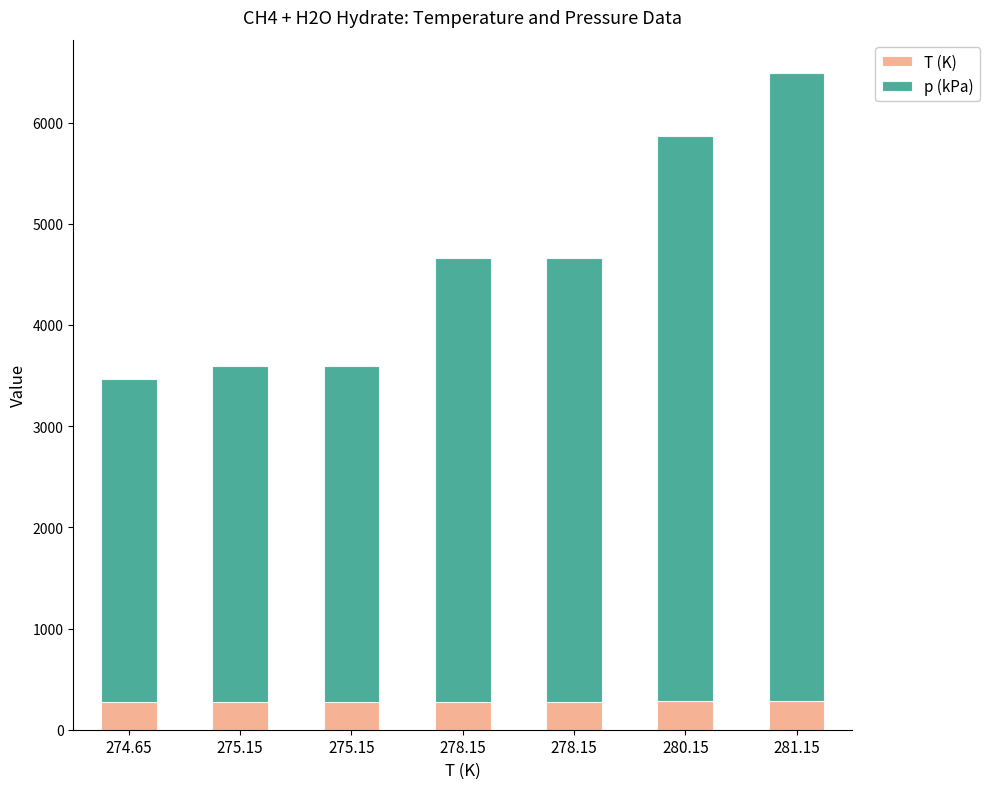

The p (kPa) series shows 5587.0 at 280.15. True or false?

True